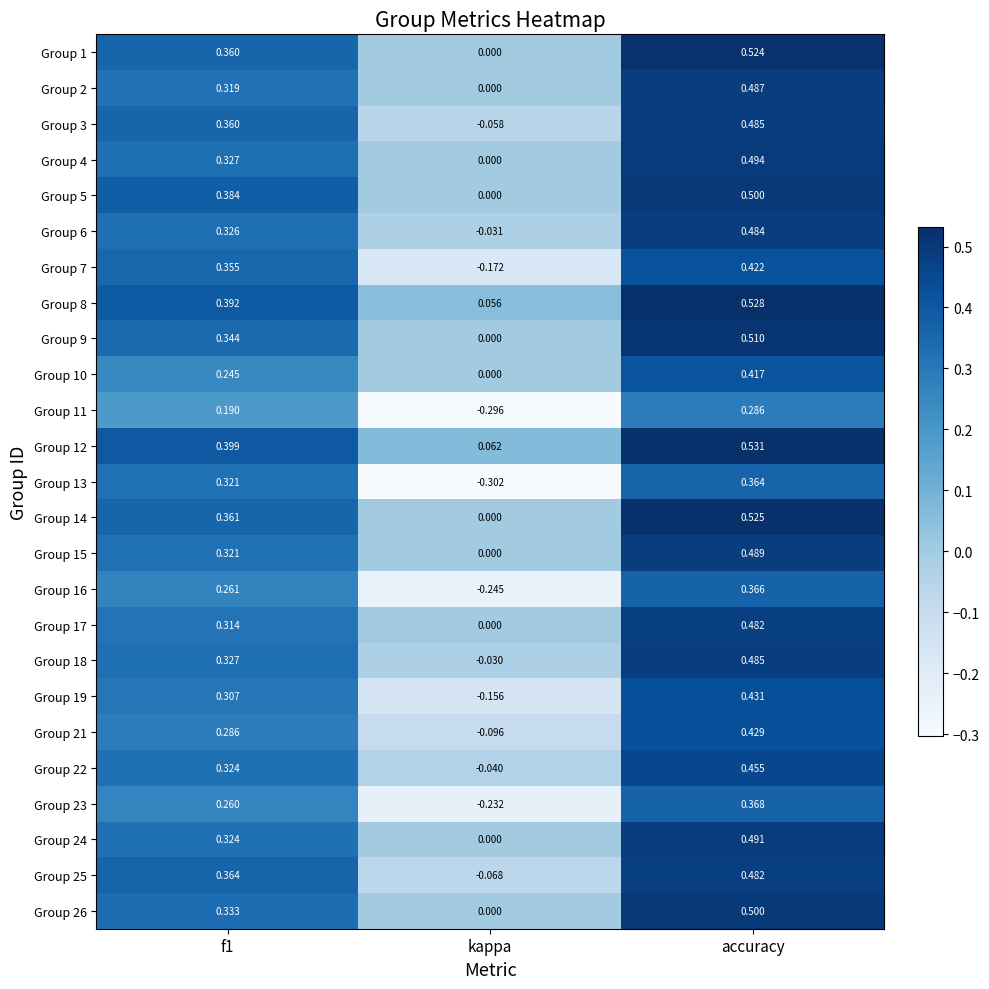

At which label does Group 26 reach its peak?

accuracy